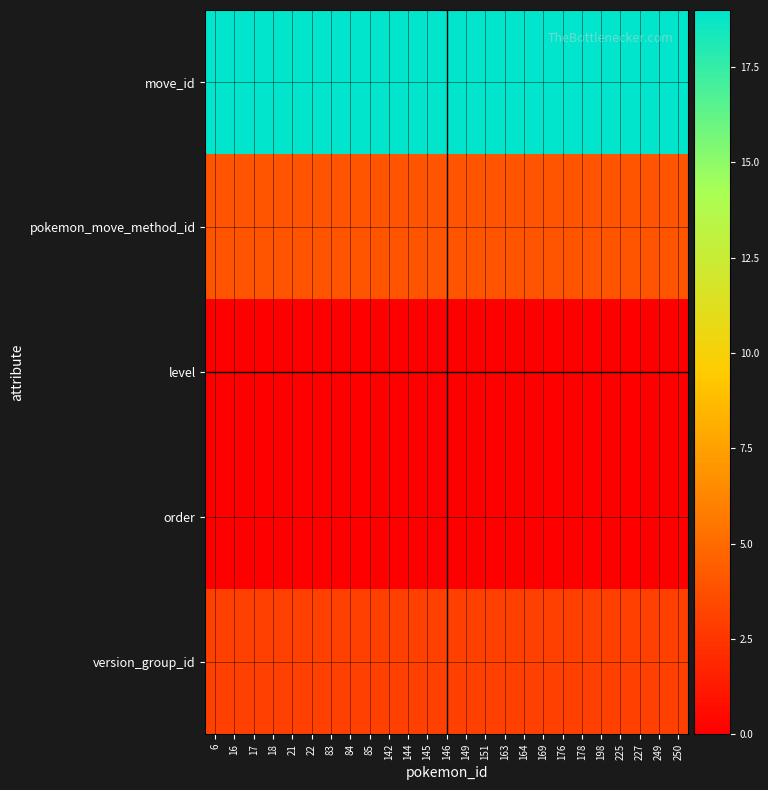

Between 84 and 225, which series saw the biggest shift?

move_id